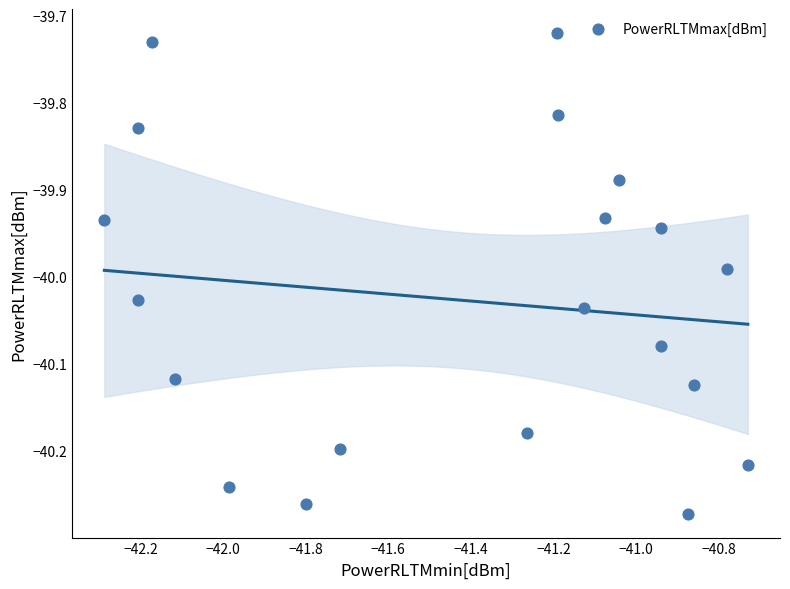

What is the range of X values (max minus min)?

1.6